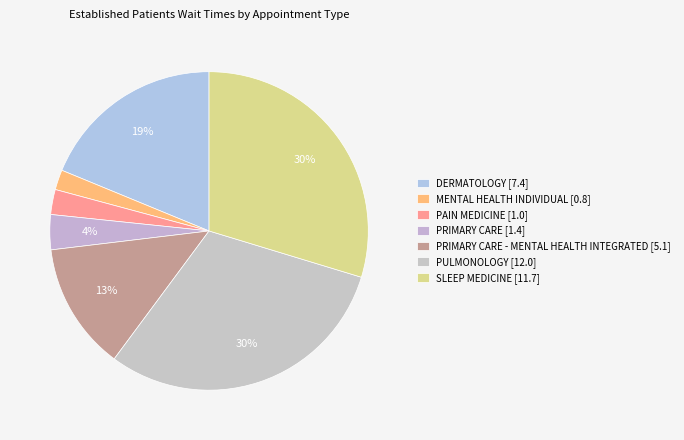

Count the number of slices in the pie.

7